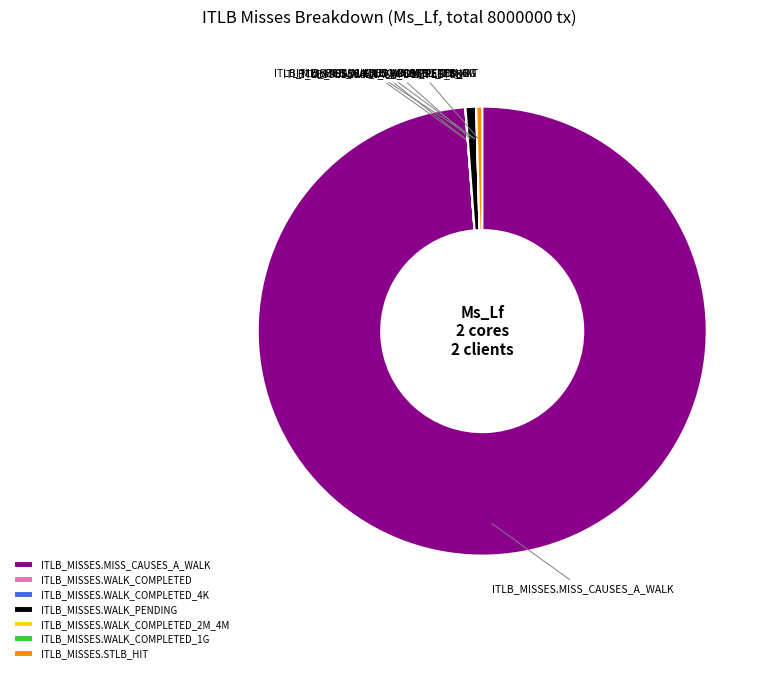

What is the ratio of the value at ITLB_MISSES.MISS_CAUSES_A_WALK to the value at ITLB_MISSES.STLB_HIT?

232.4